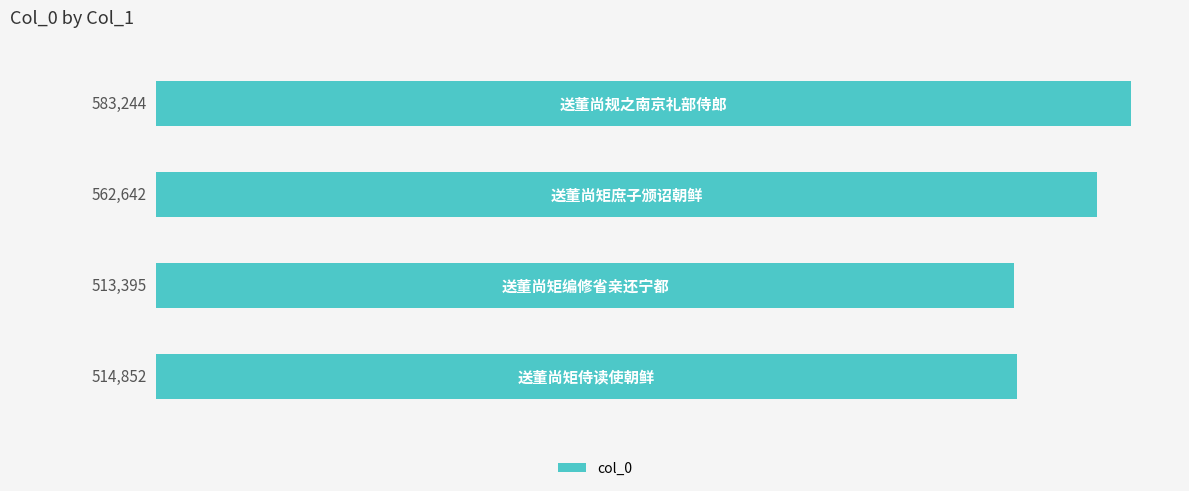

What is the sum of all values?

2174133